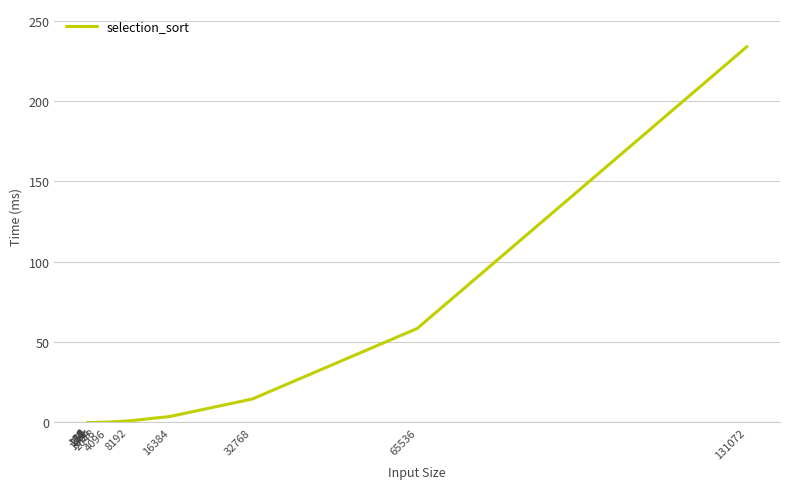

What is the difference between the maximum and minimum values?

233.9